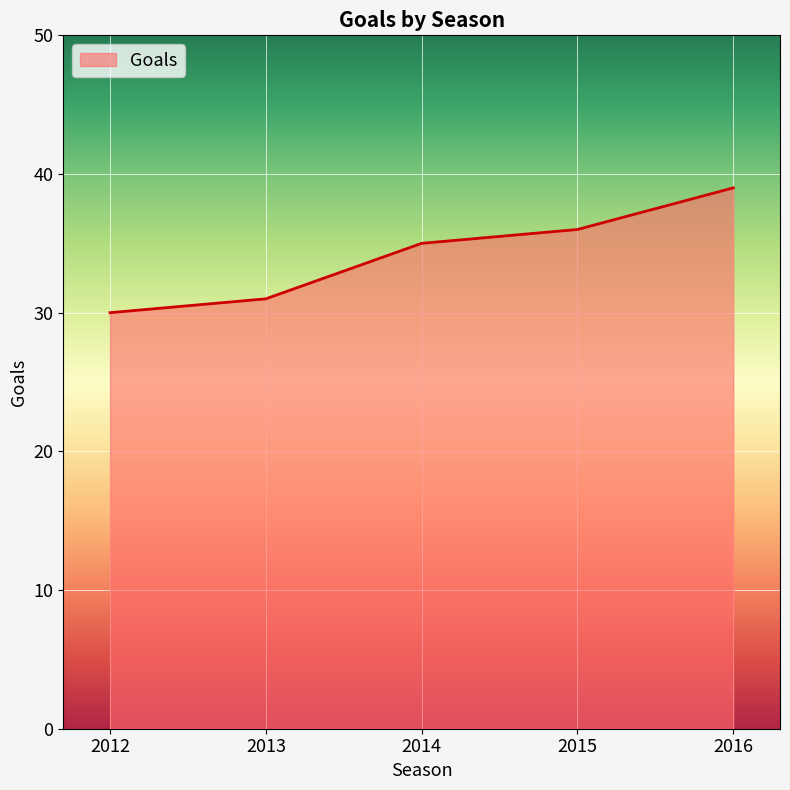

Reading left to right, what are all the values shown in this chart?

30	31	35	36	39